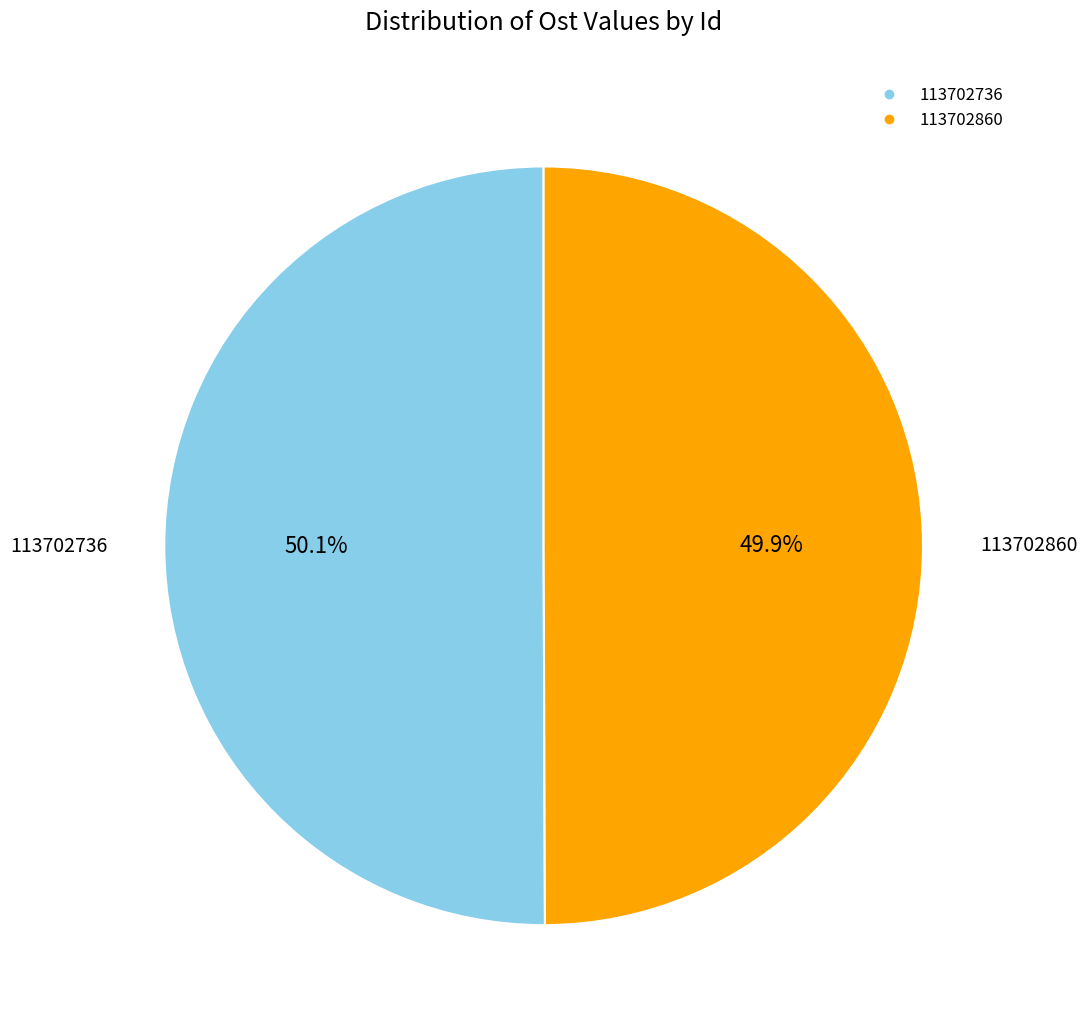

What is the total percentage of 113702860 and 113702736?

100.0%